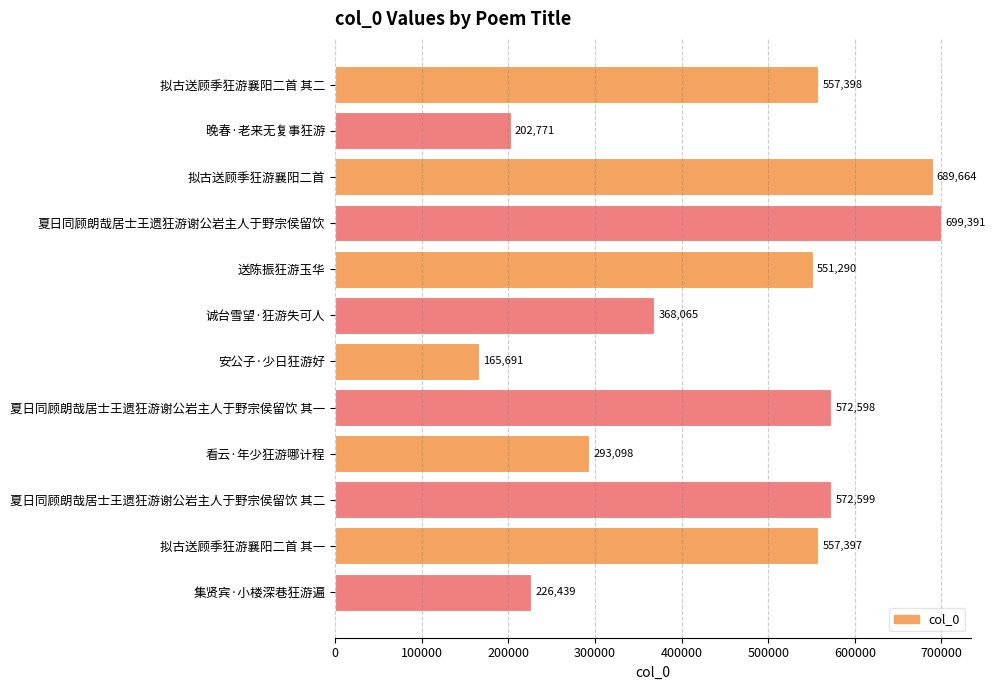

Does the chart contain stacked bars?

No